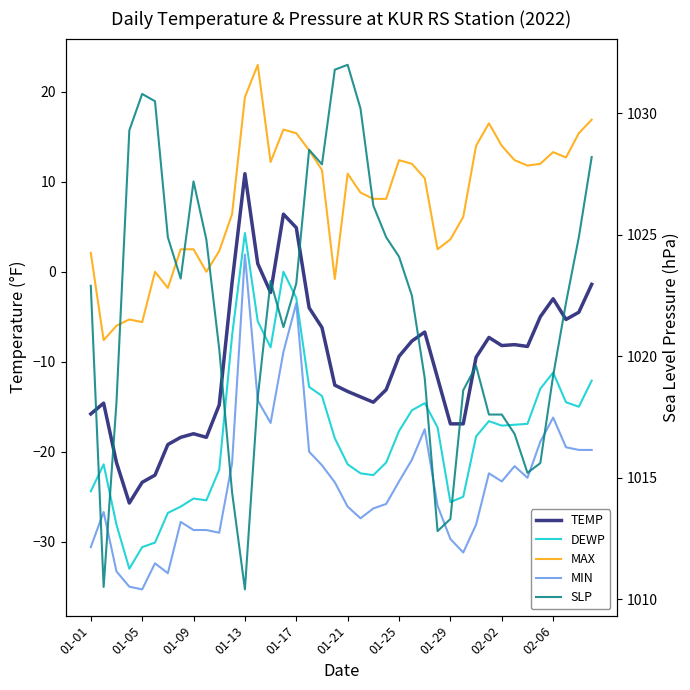

What is the minimum value for SLP?

1010.4